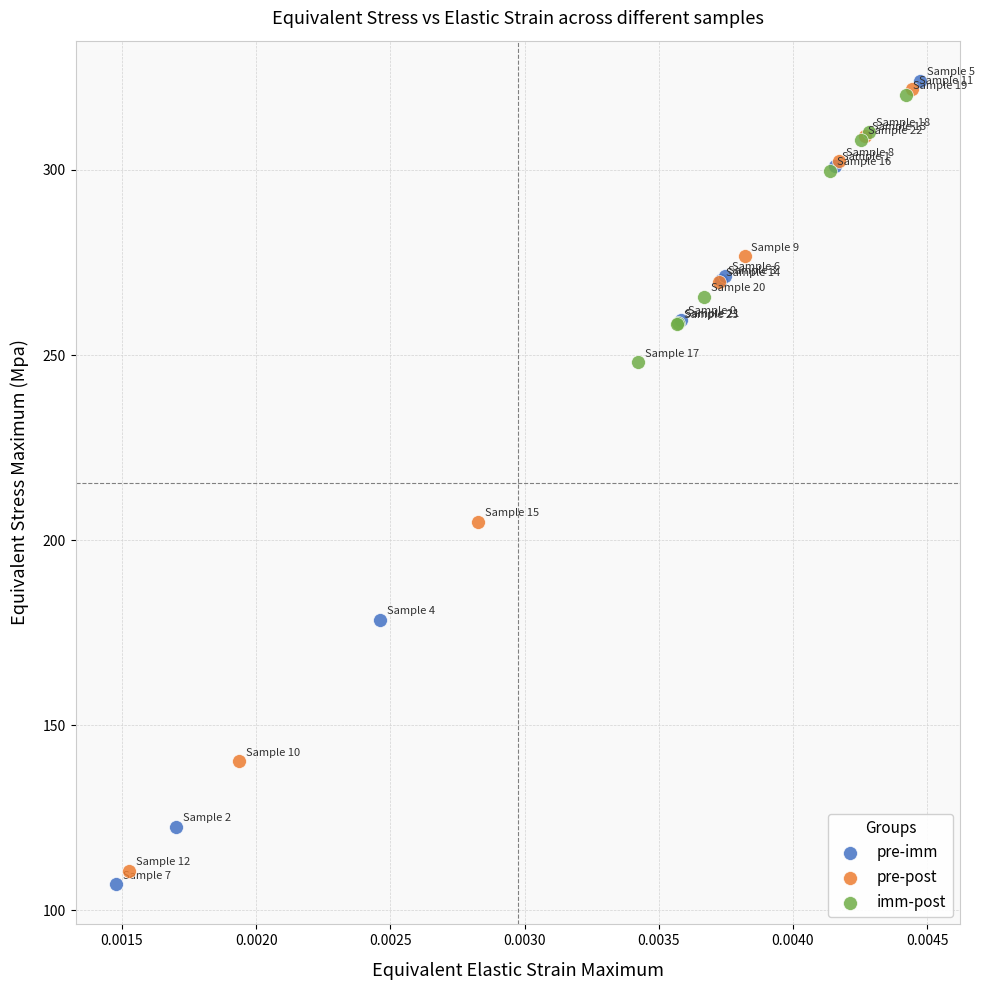

What are all the series names shown in the legend?

pre-imm, pre-post, imm-post